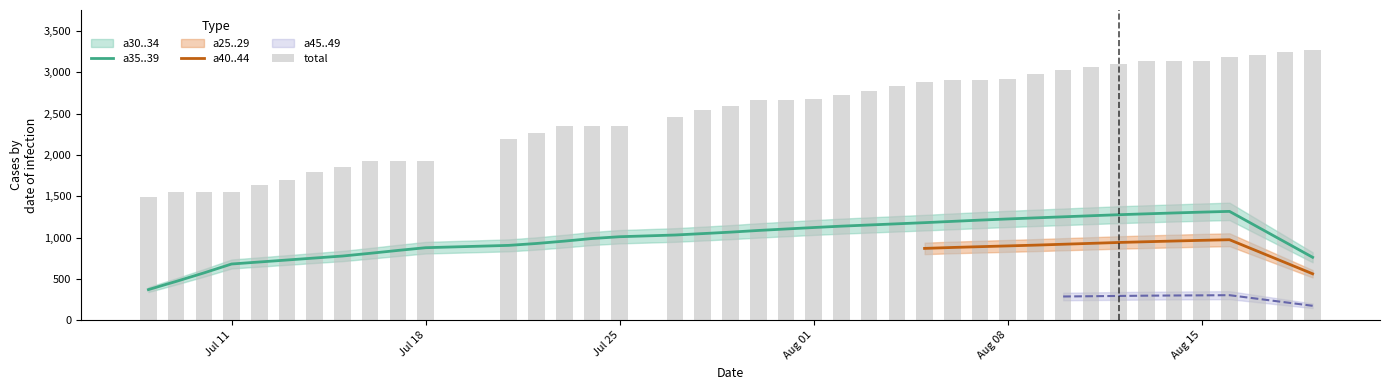

At 2022-08-13, list the series in order from largest to smallest.

total, a30..34, a35..39, a40..44, a25..29, a45..49